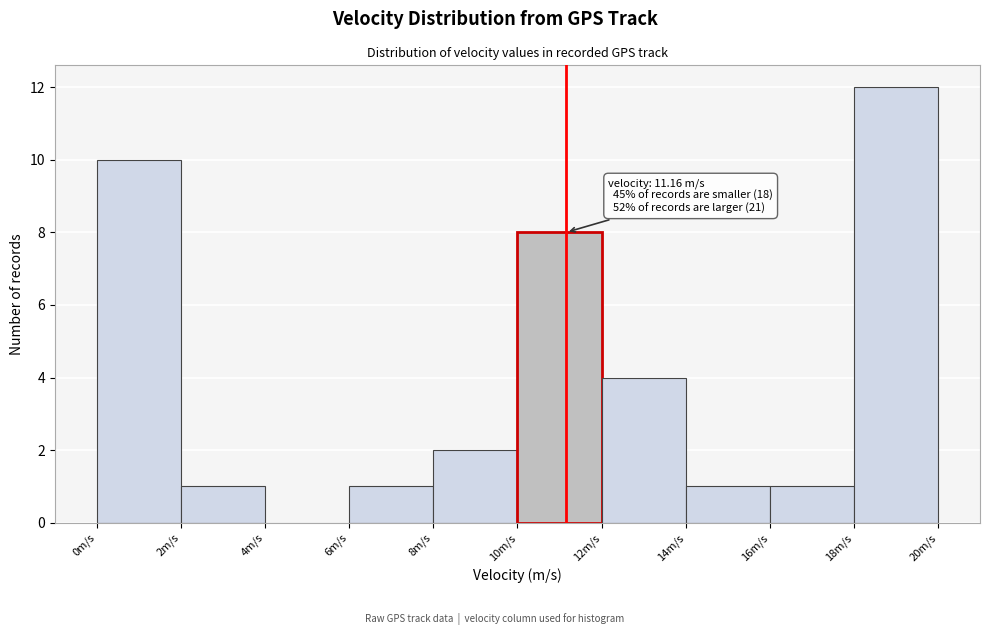

Which range on the x-axis has the tallest bar?

18 to 20